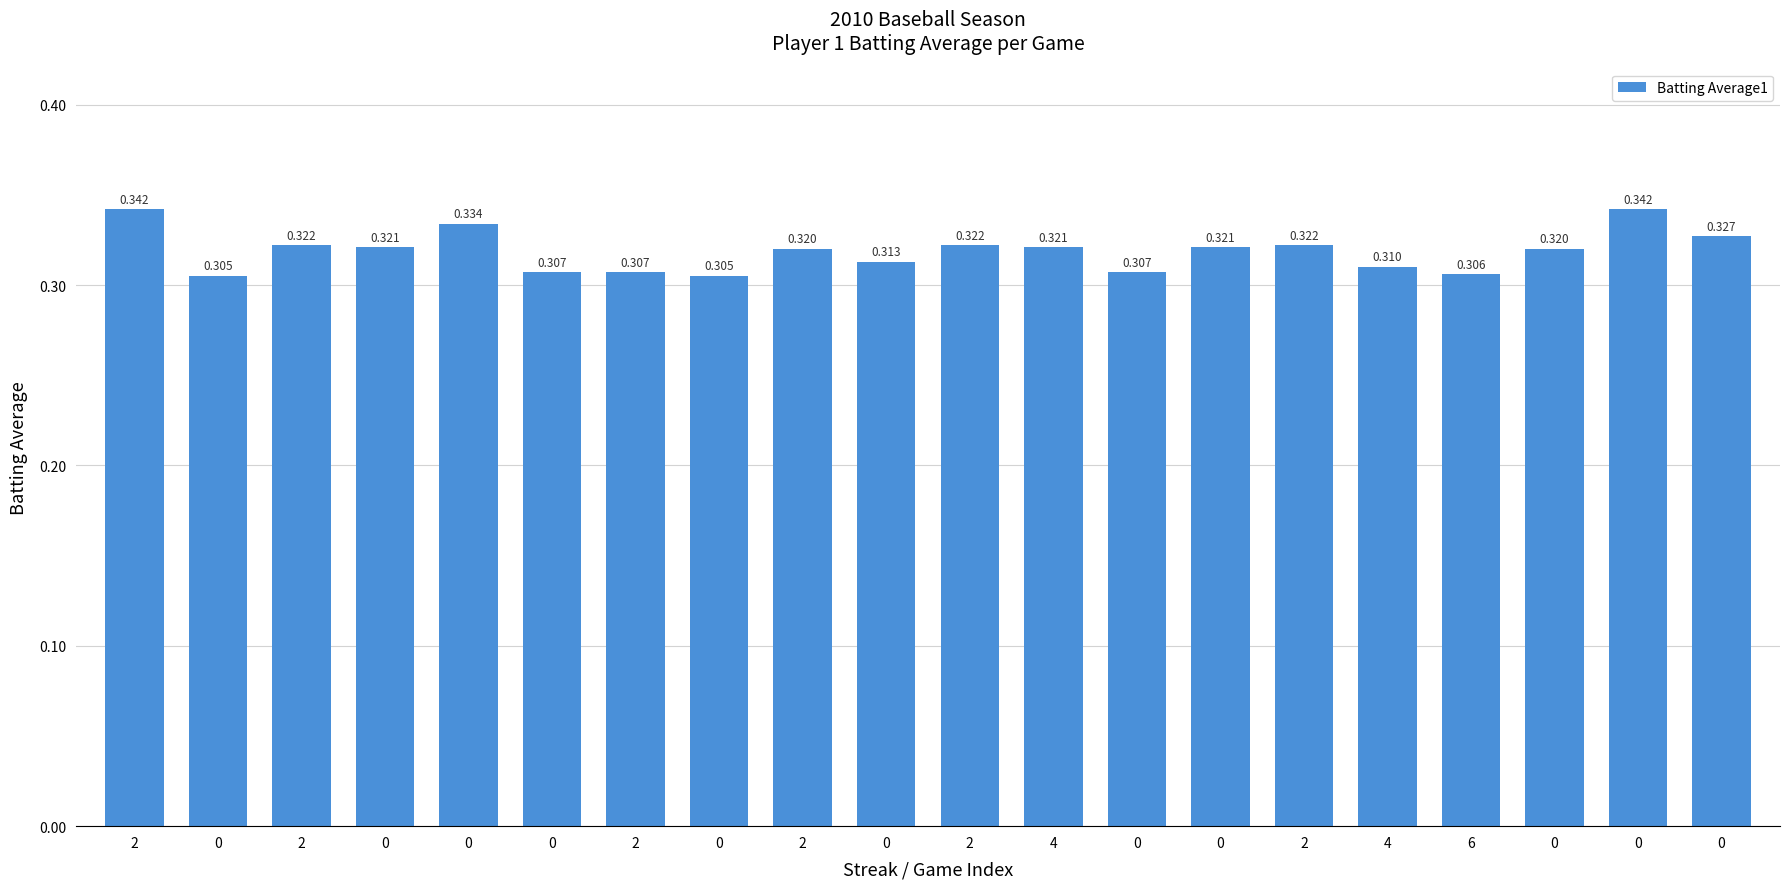

Does the chart contain any negative values?

No